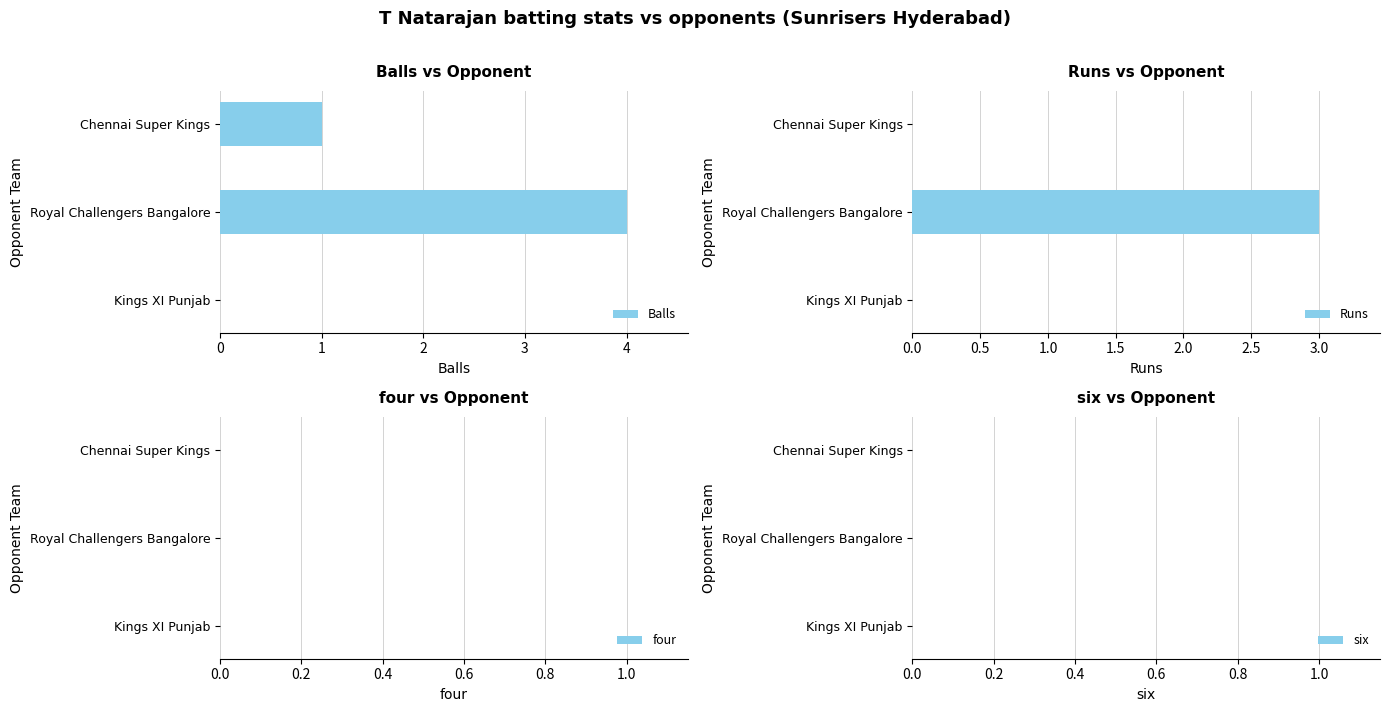

True or false: Balls has a value of 7 at Royal Challengers Bangalore.

False